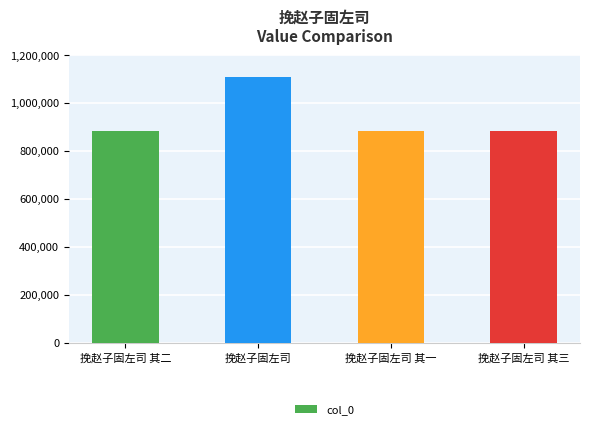

What is the maximum value shown in the chart?

1110263